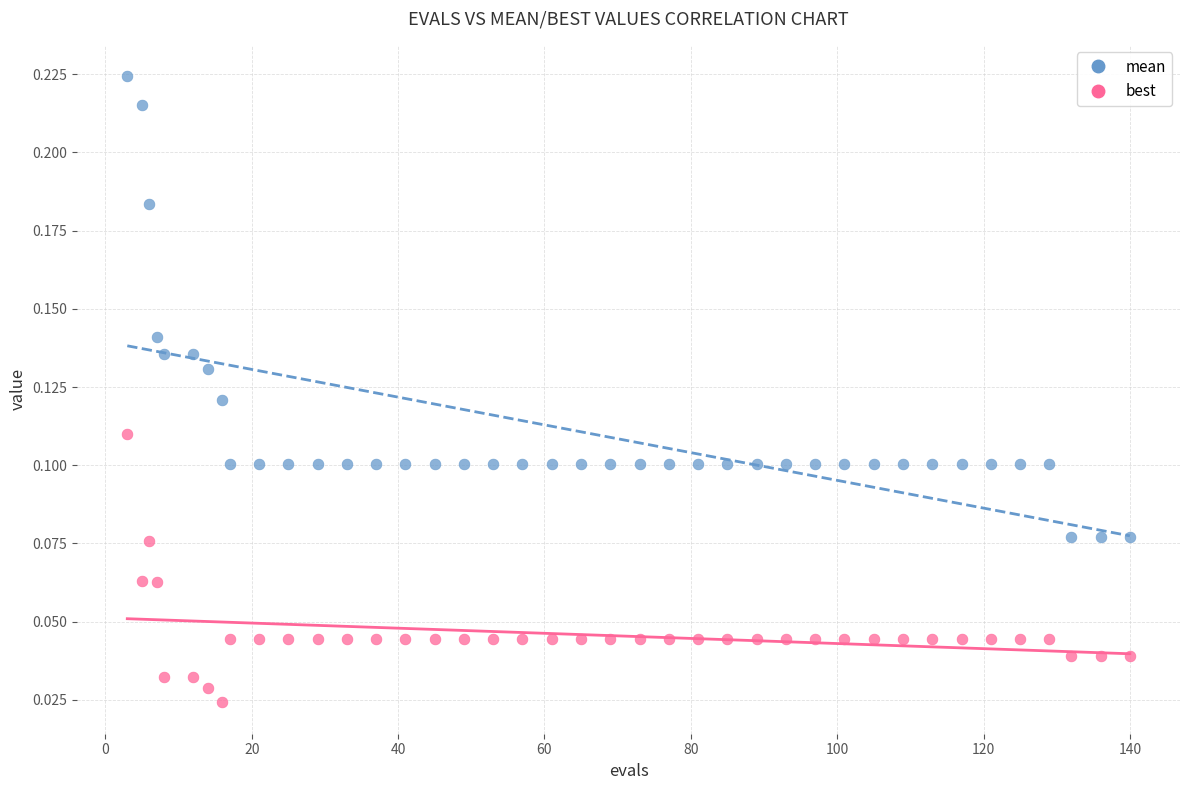

Which series reaches the maximum Y coordinate?

mean